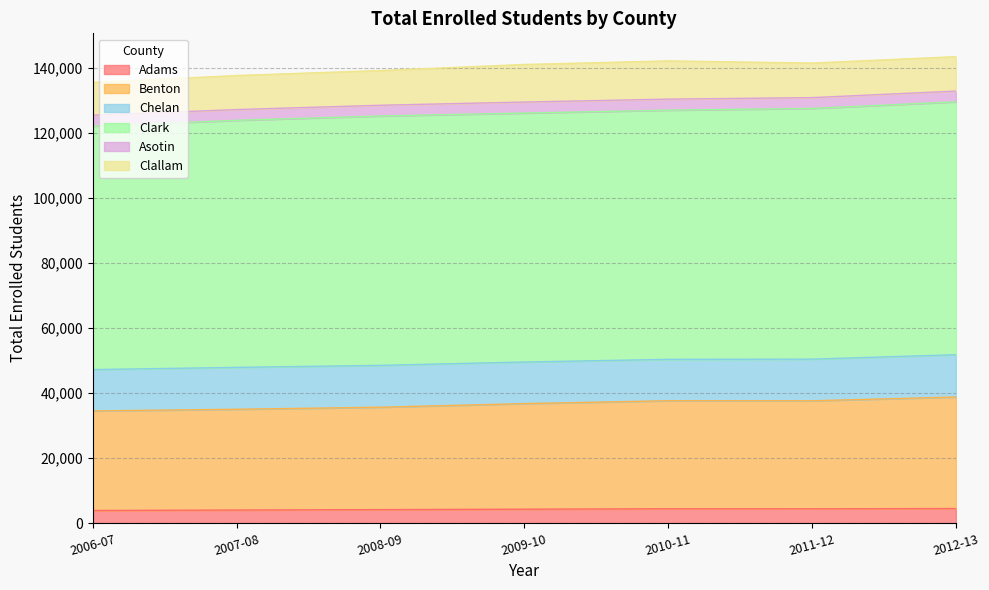

True or false: Chelan has more than 1 interior local peaks.

False